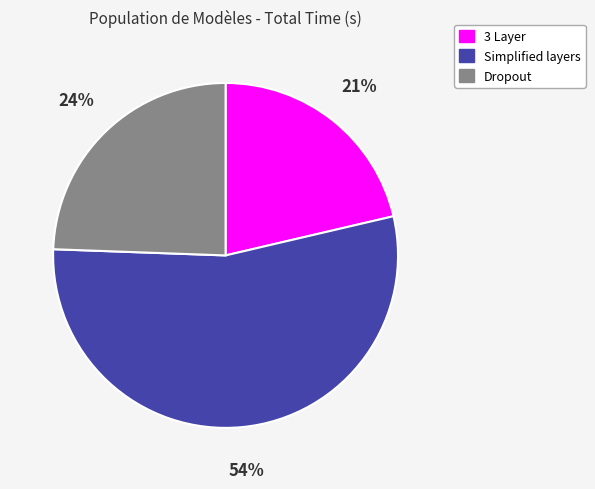

Between Simplified layers and 3 Layer, which is larger?

Simplified layers